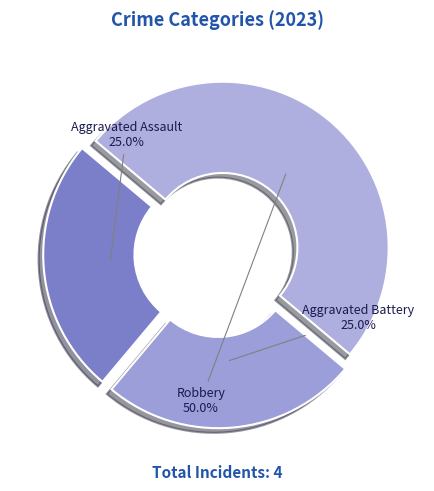

To the nearest percent, what is the difference between the largest and smallest slice percentages?

25%